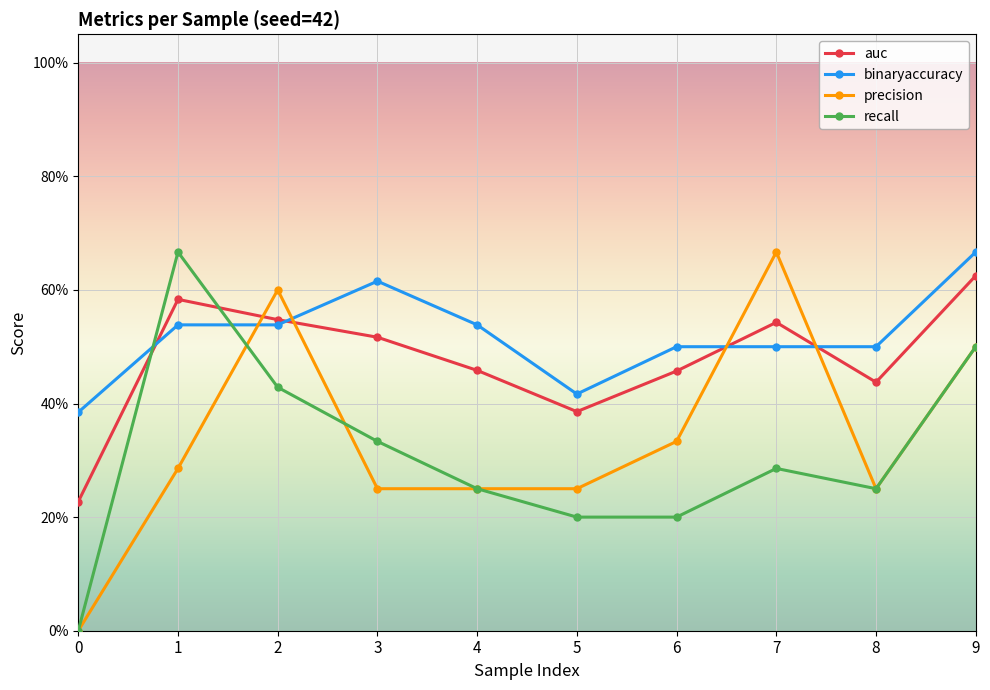

Is this an area chart (filled region under the line)?

No